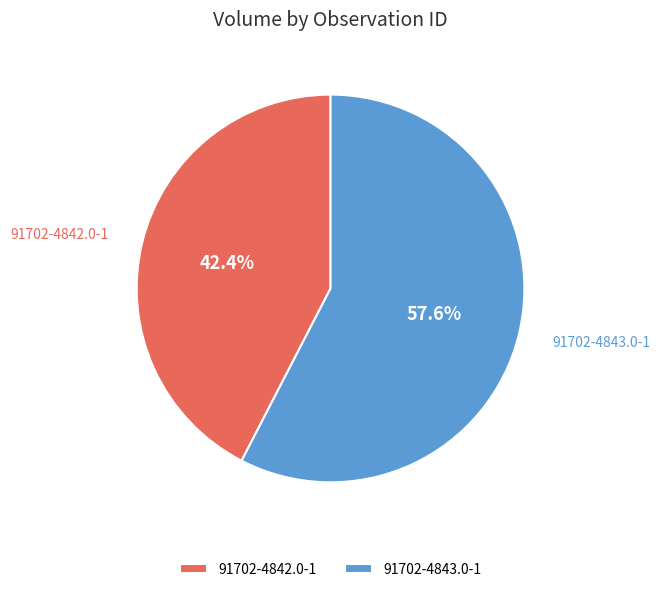

True or false: 91702-4843.0-1 accounts for 51% of the total.

False